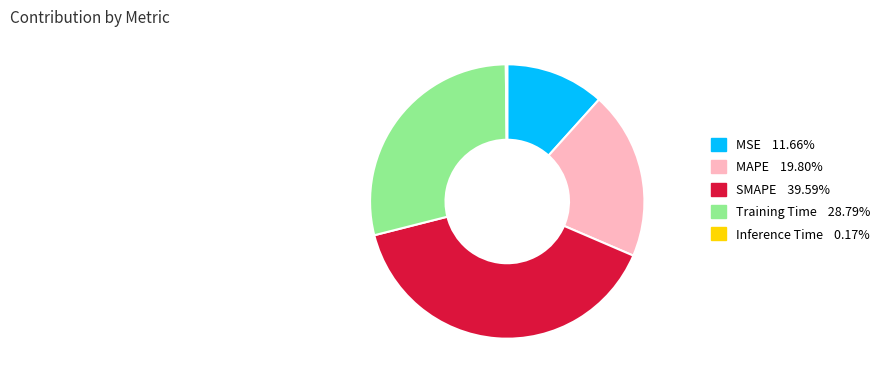

Is the sum of MAPE 19.80% and MSE 11.66% greater than half?

No